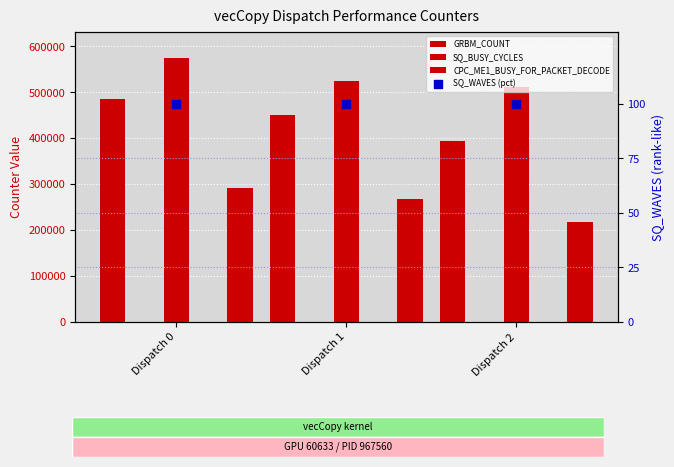

Which series contains the lowest Y value?

SQ_WAVES (pct)